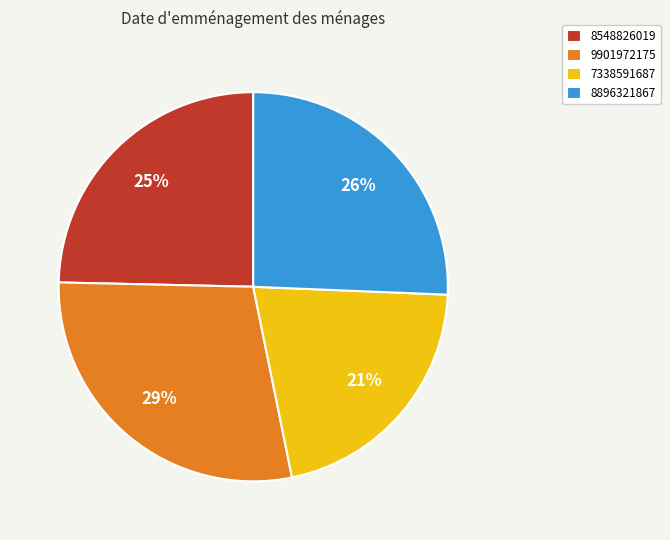

How many segments does this pie chart have?

4